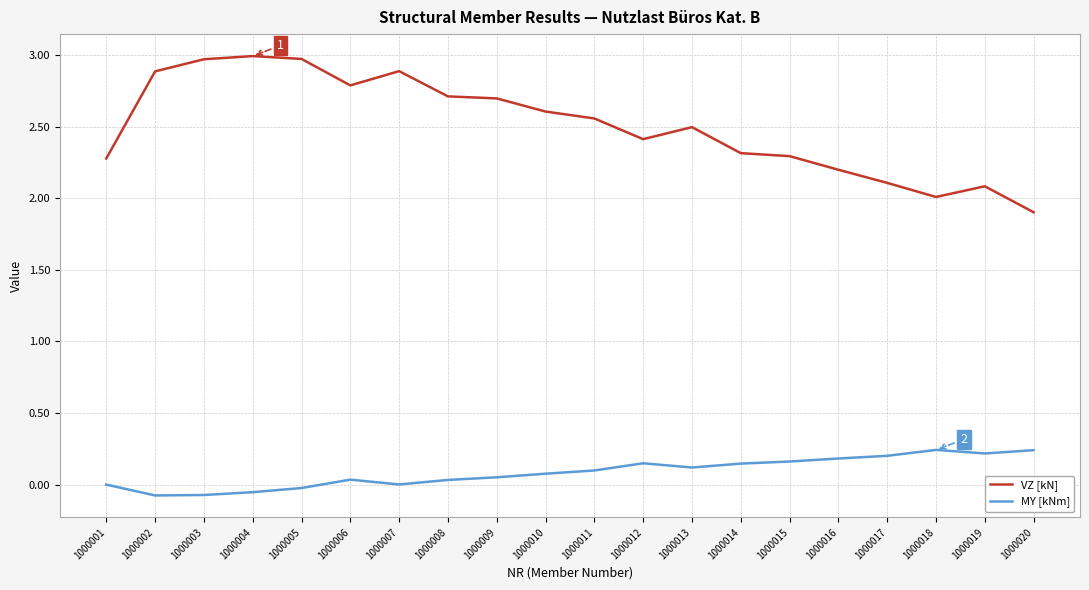

True or false: MY [kNm] and VZ [kN] intersect in this chart.

False